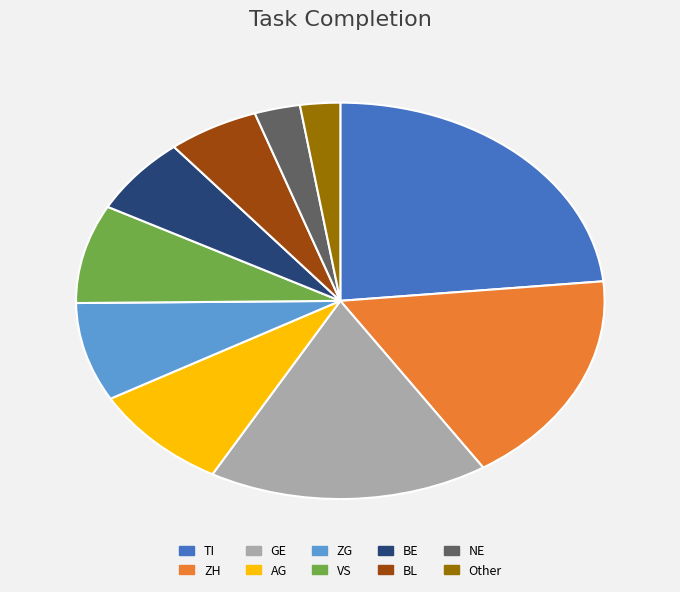

How many slices are in this pie chart?

10